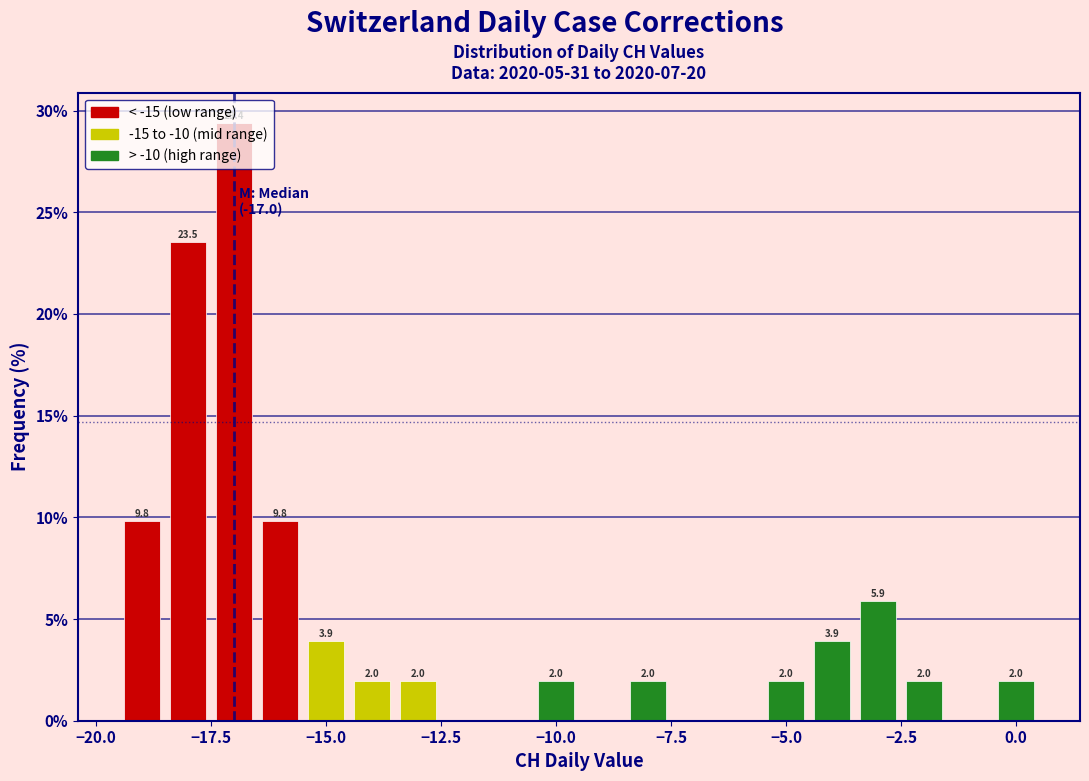

Around what value on the x-axis is the tallest bar? Give the approximate position of its centre, as read against the axis.

-17.0